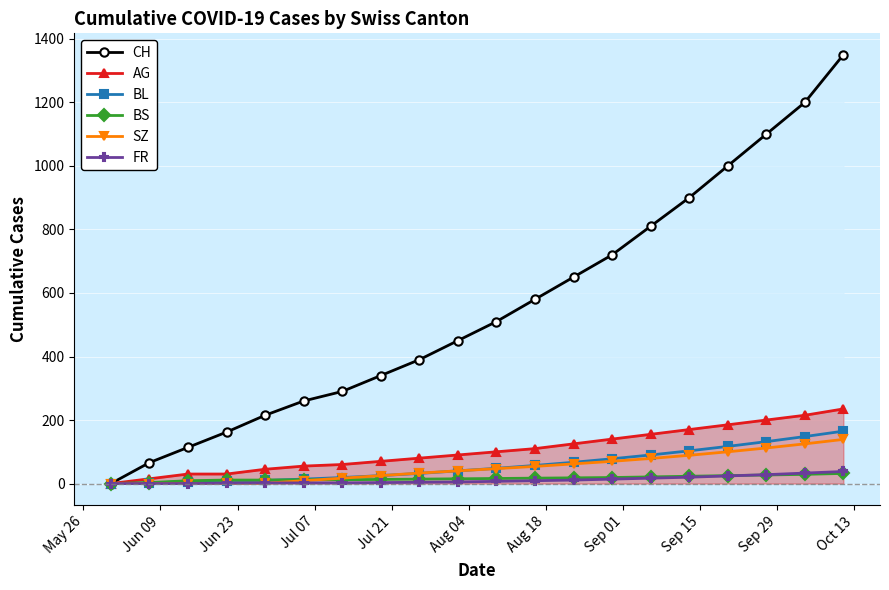

What is the value of the AG point at the 20th from the left?

235